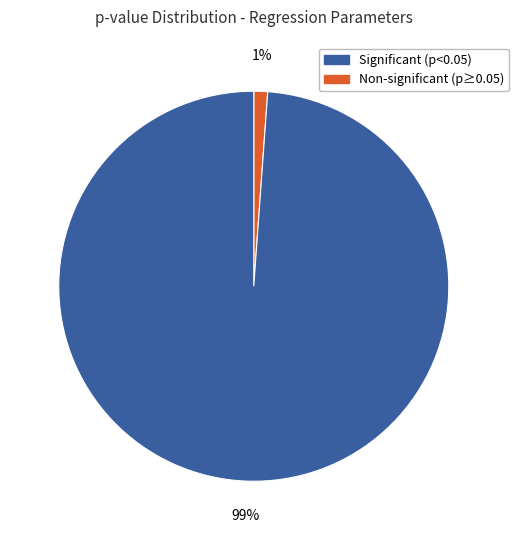

Does any single category account for the majority?

Yes